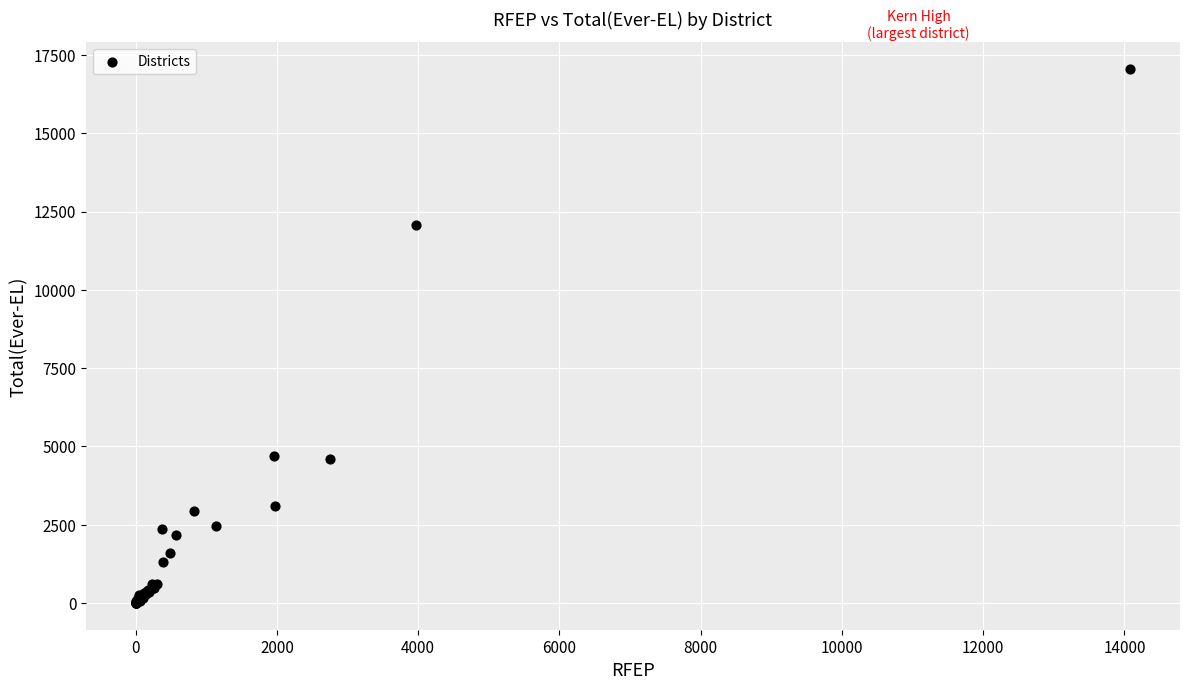

What Y value in the scatter plot is closest to 8525?

12073